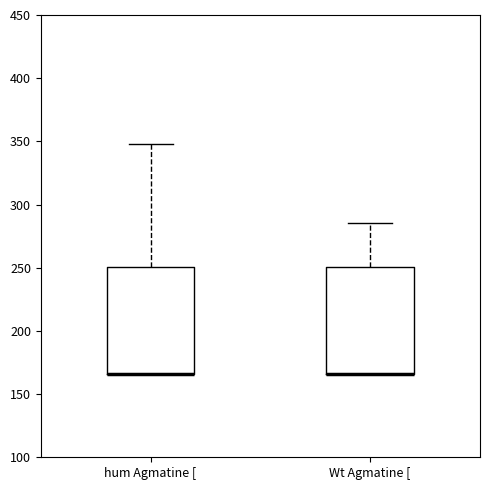

Reading left to right, read every box against the y-axis: the position of its median line, the range the box covers, and the ends of its whiskers. The values are not printed on the chart, so give them approximately, as read against the axis.

hum Agmatine [: median 165 (drawn on the box's lower edge), box 165 to 250, whiskers 165 to 350
Wt Agmatine [: median 165 (drawn on the box's lower edge), box 165 to 250, whiskers 165 to 285